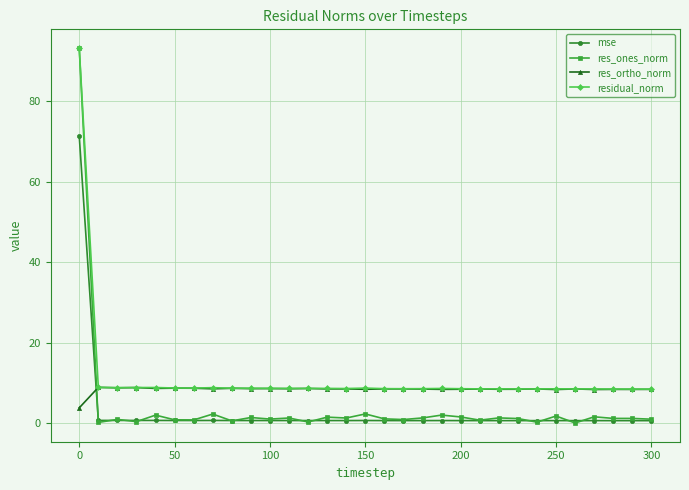

Which series has the largest range (max minus min)?

res_ones_norm